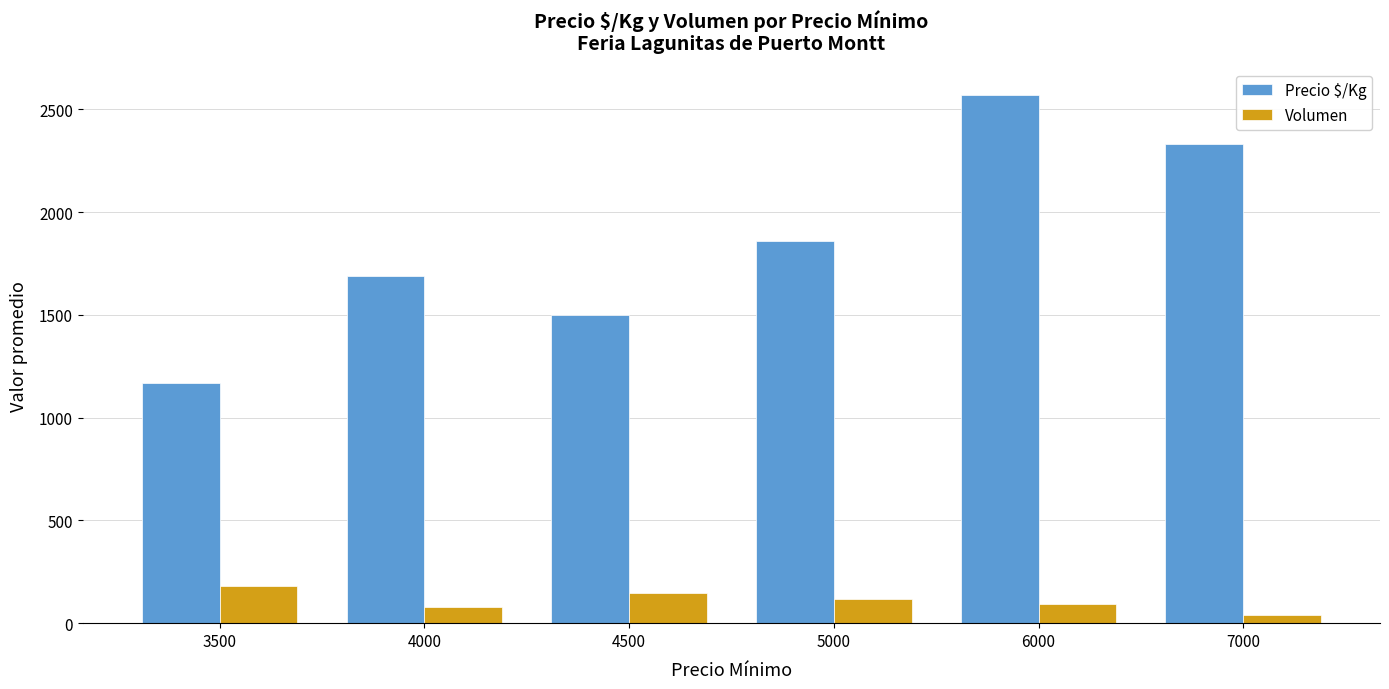

At which category is the sum across all series the highest?

6000